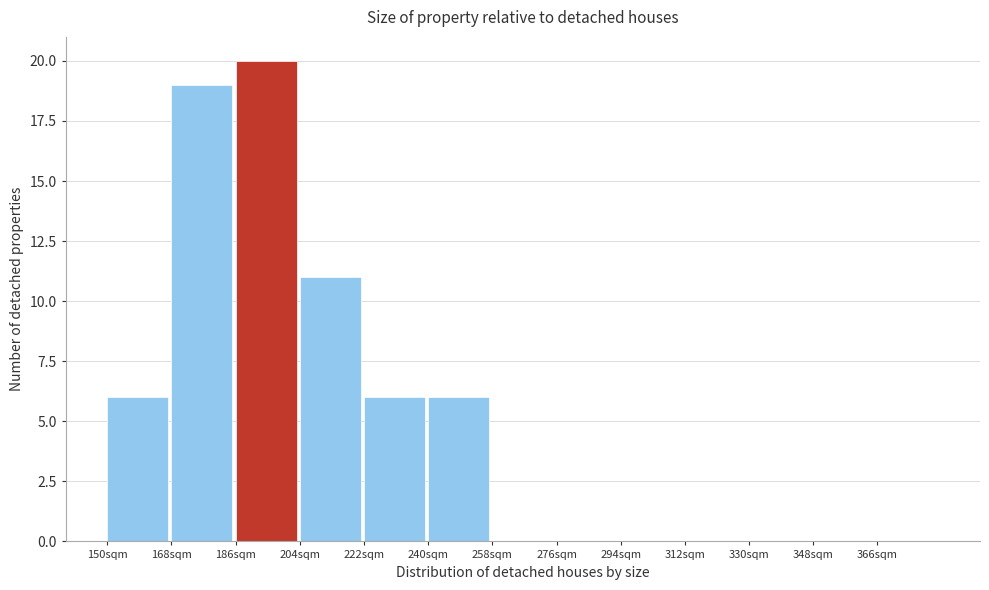

Reading left to right, transcribe this chart: for each bar, give the range it covers on the x-axis and its height. The values are not printed on the chart, so give them approximately, as read against the axis.

150 to 168: 6
168 to 186: 19
186 to 204: 20
204 to 222: 11
222 to 240: 6
240 to 258: 6
258 to 276: 0
276 to 294: 0
294 to 312: 0
312 to 330: 0
330 to 348: 0
348 to 366: 0
366 to 384: 0